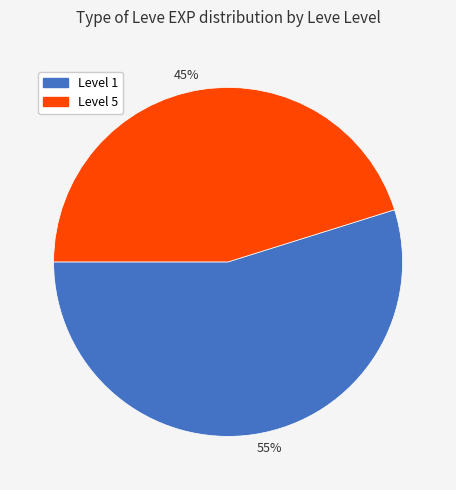

What is the largest slice in the pie chart?

55%